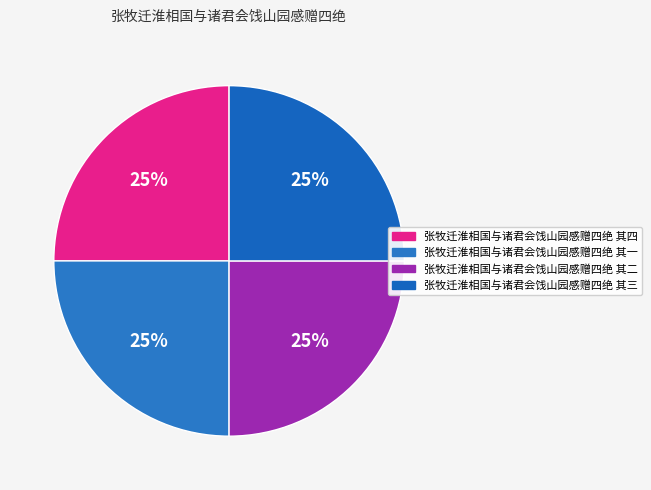

Count the number of slices in the pie.

4